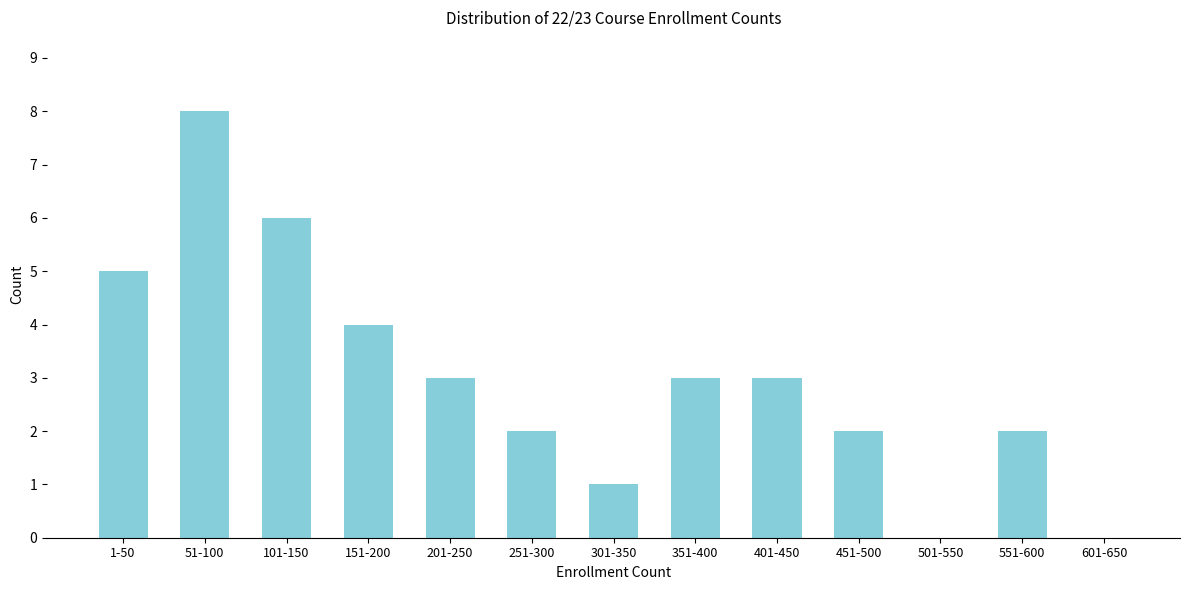

Reading right to left, extract all data points from this chart.

601-650=0	551-600=2	501-550=0	451-500=2	401-450=3	351-400=3	301-350=1	251-300=2	201-250=3	151-200=4	101-150=6	51-100=8	1-50=5